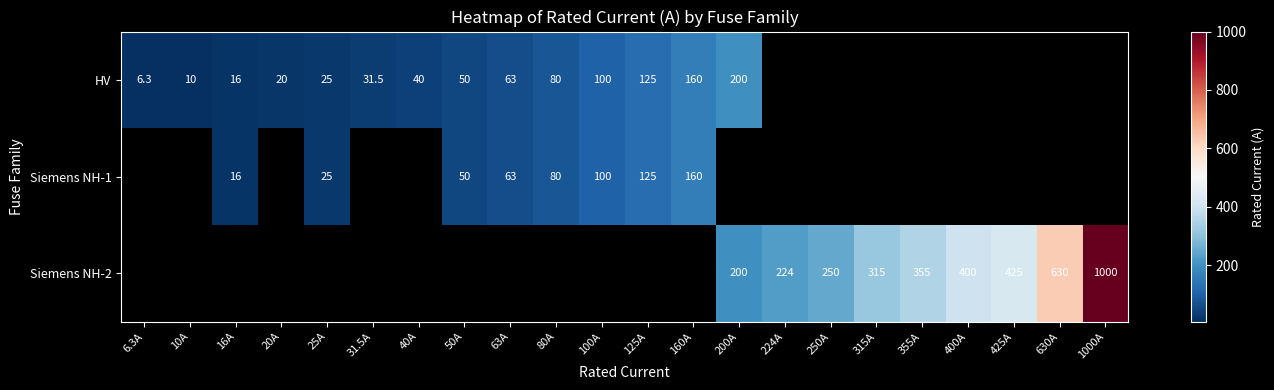

Is it true that HV equals 160.0 at 160A?

True